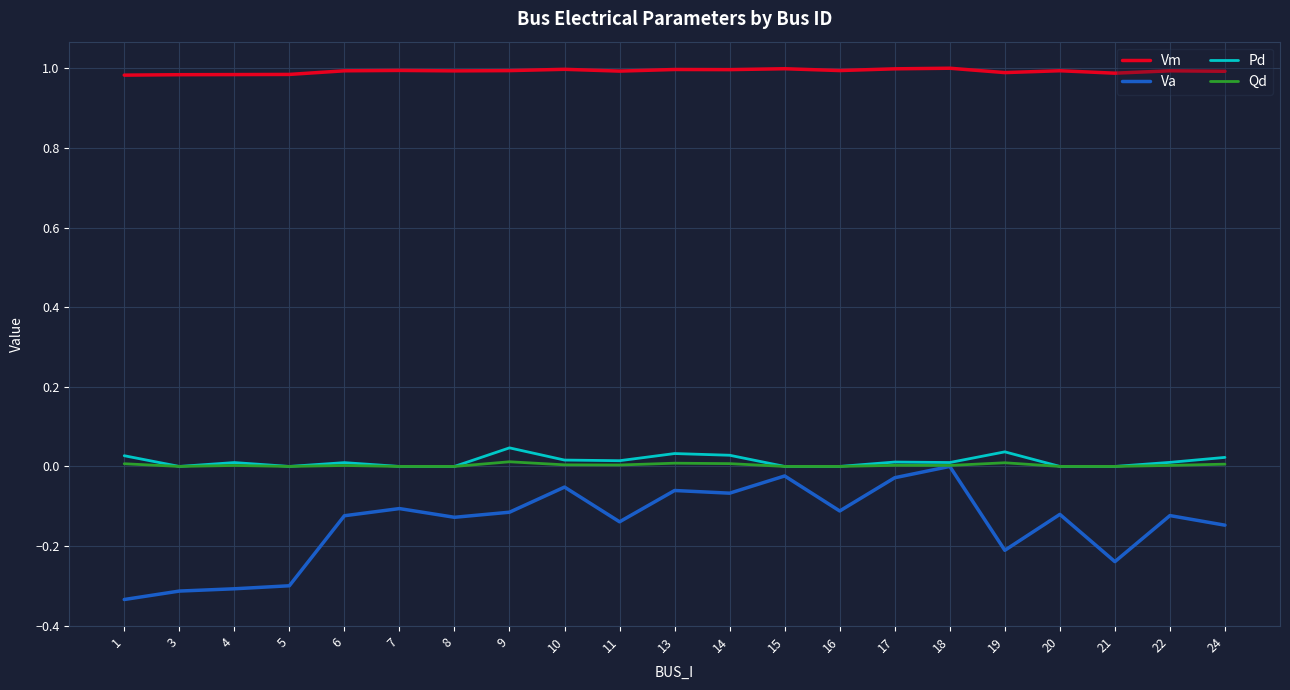

What is the total value across all series at 20?

0.9